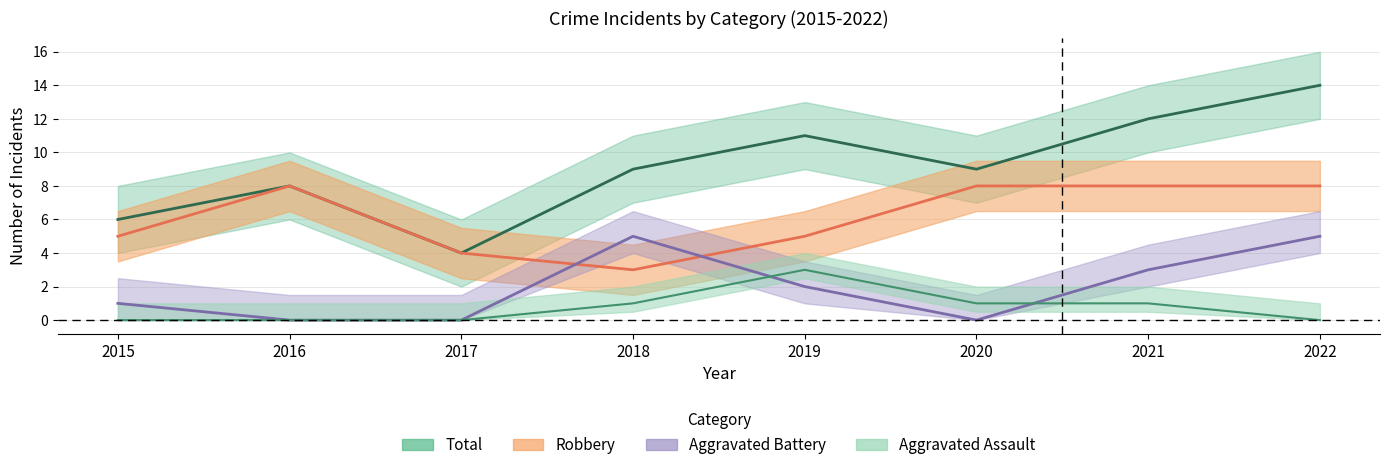

Which series changed the most between 2015 and 2019?

Total